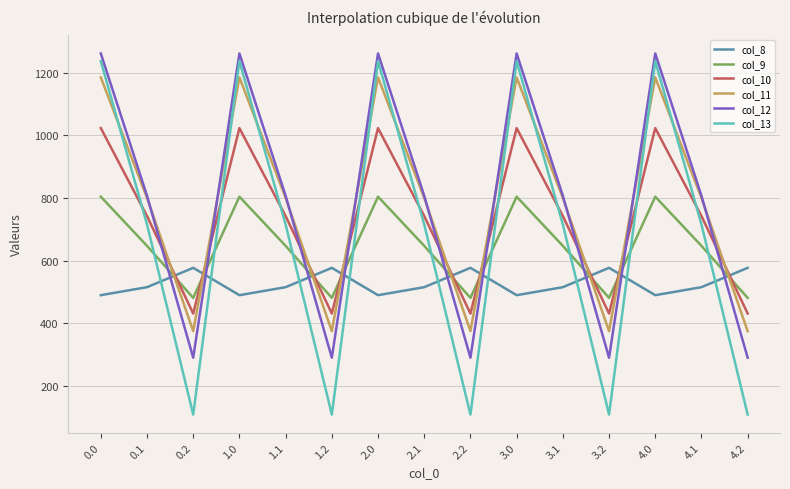

What position from the right is 1.0?

12